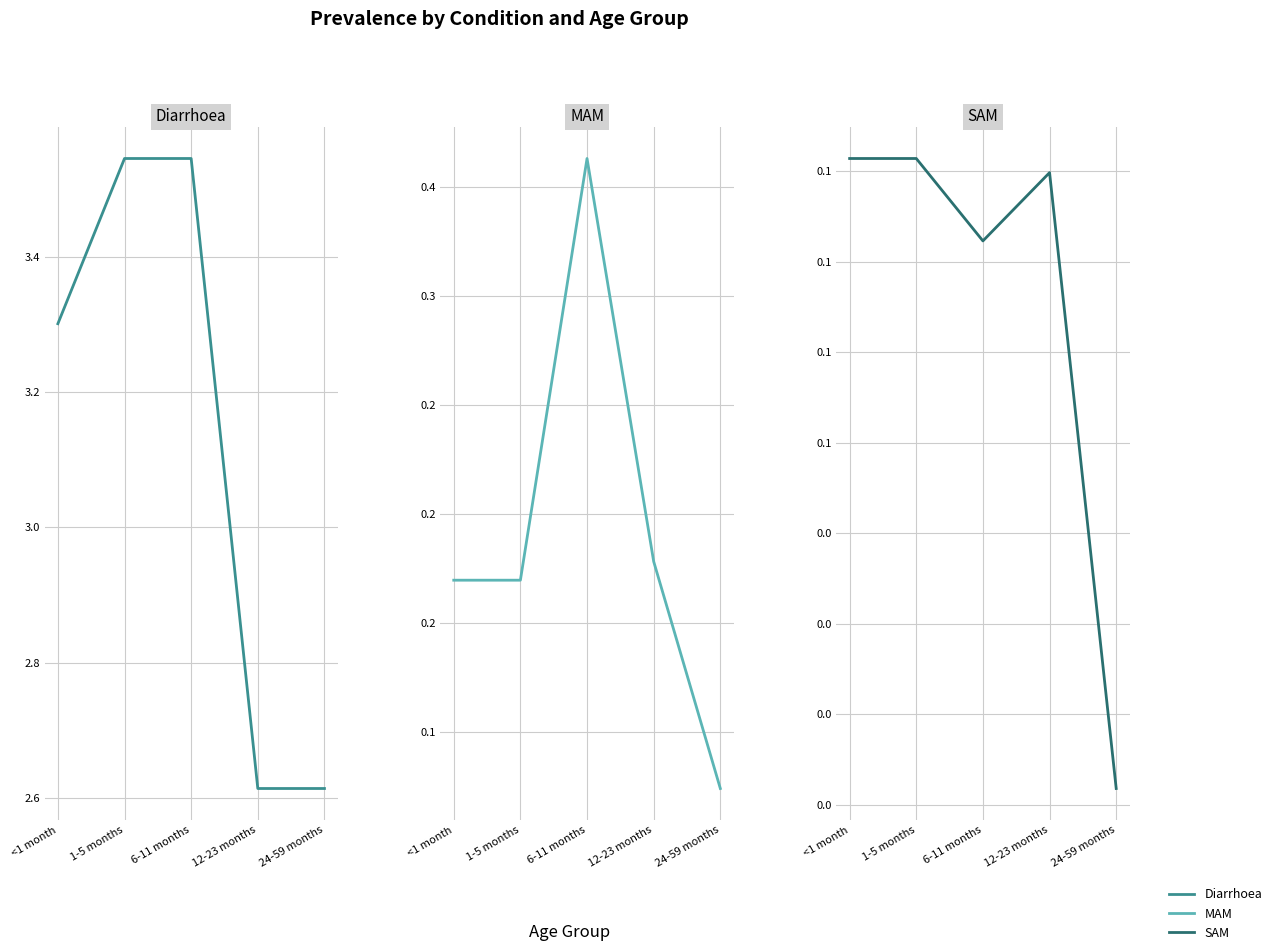

The value of SAM at 1-5 months is 0.1. True or false?

False